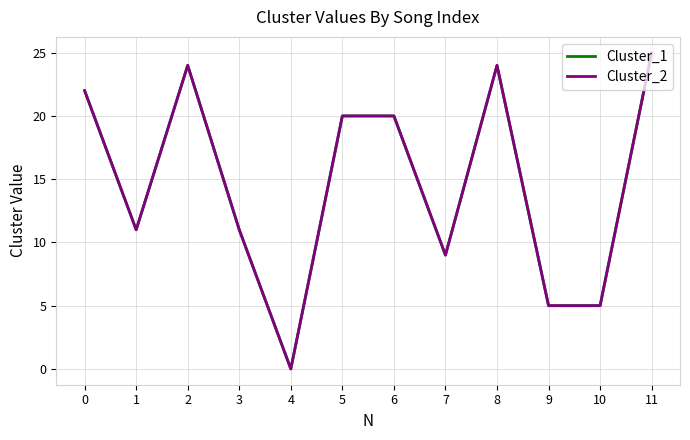

Does the chart have visible grid lines?

Yes